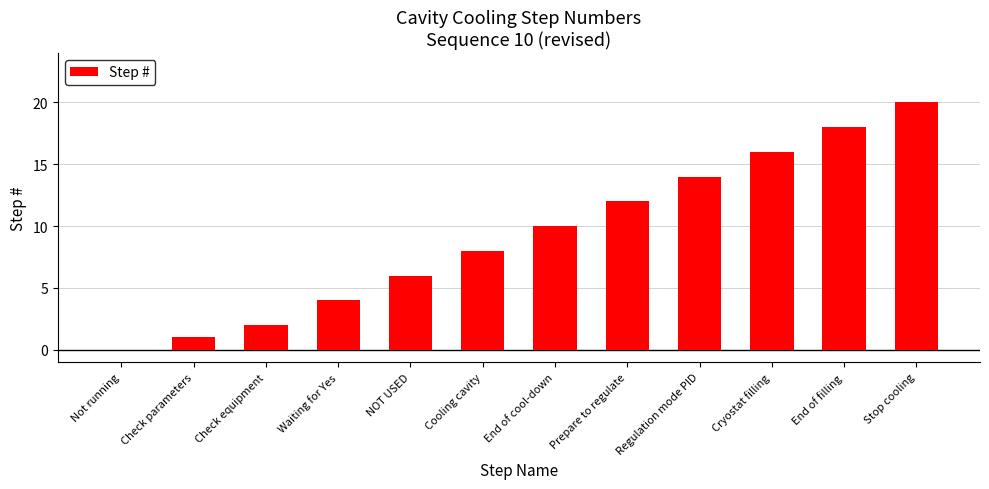

What is the sum of the values at End of filling and Prepare to regulate?

30